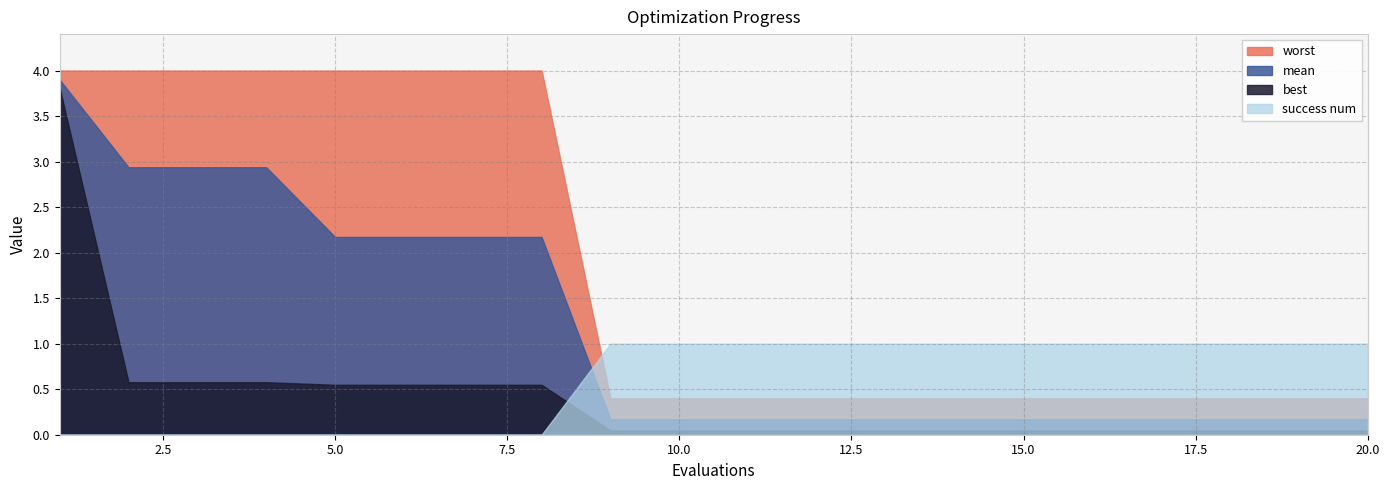

What is the spread (max minus min) of values at 4?

4.0